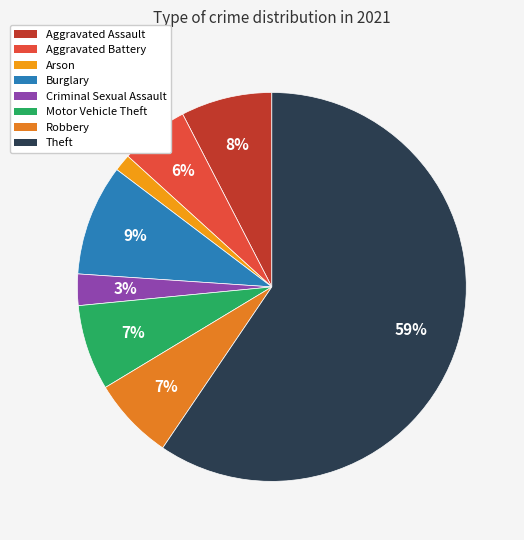

How many slices are in this pie chart?

8